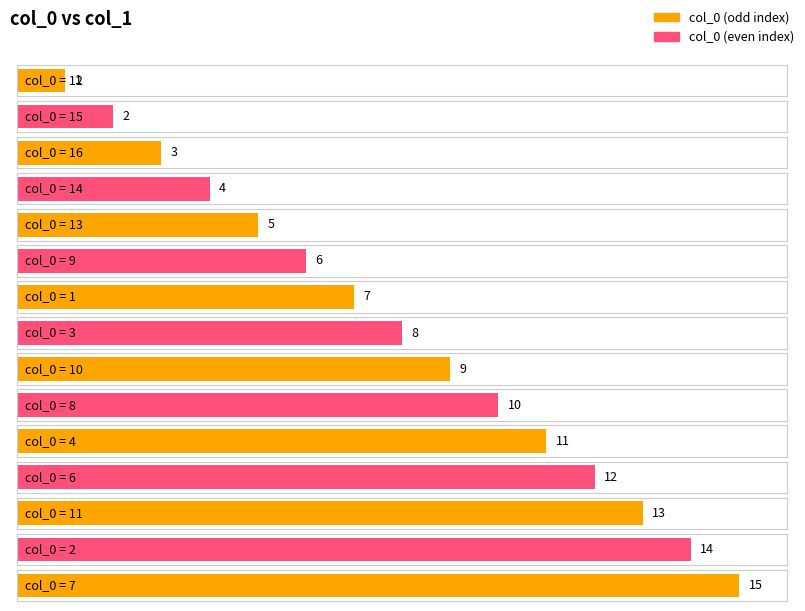

The value at 16 is 2. True or false?

False